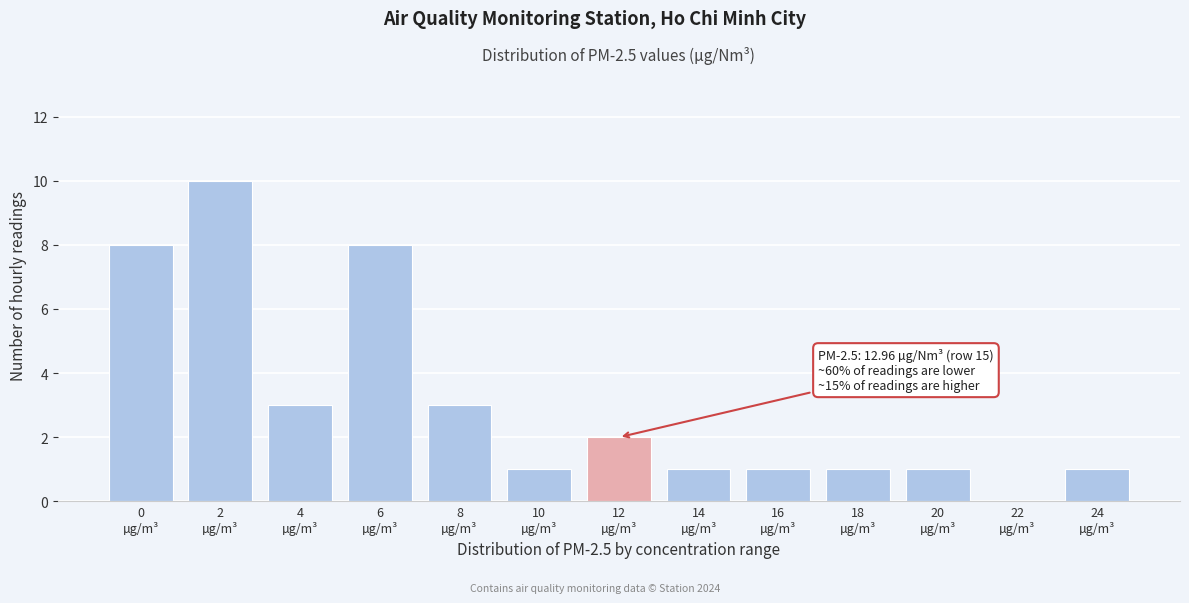

What is the maximum value shown in the chart?

10